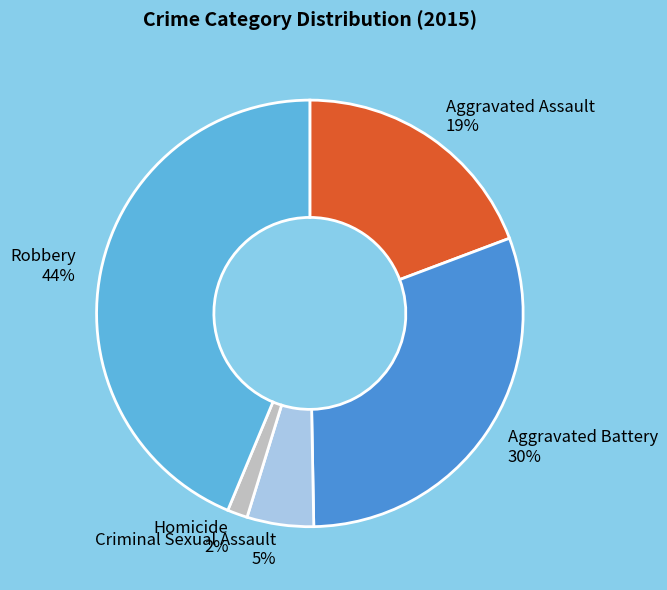

To the nearest percent, what is the difference between the largest and smallest slice percentages?

42%